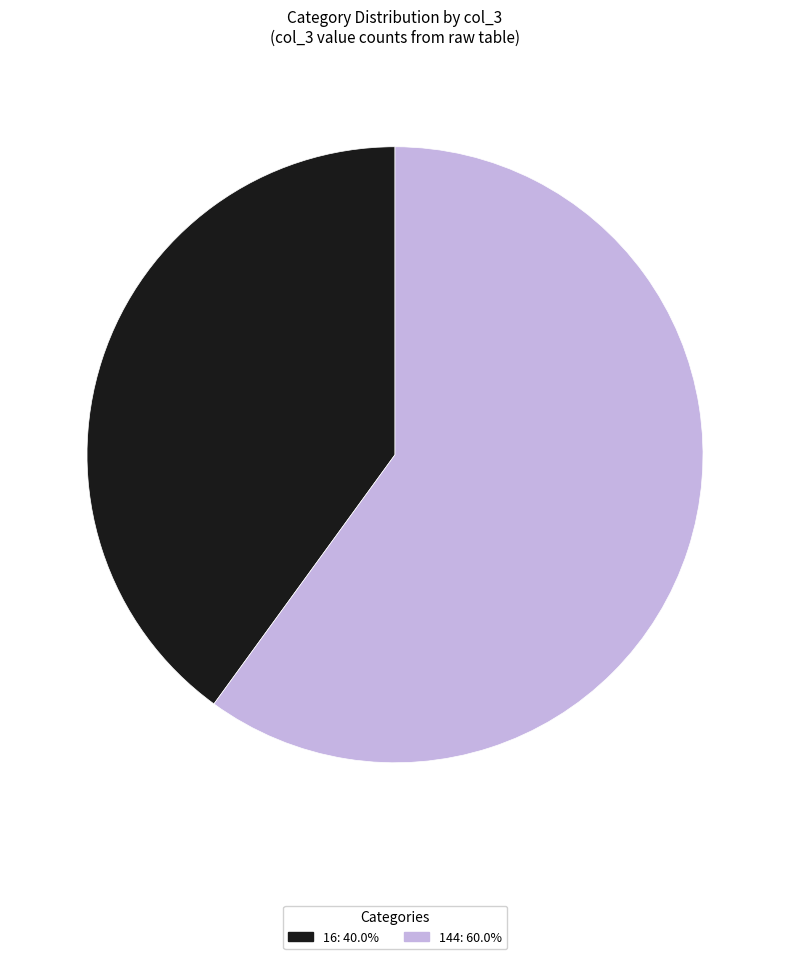

Does any single category account for the majority?

Yes